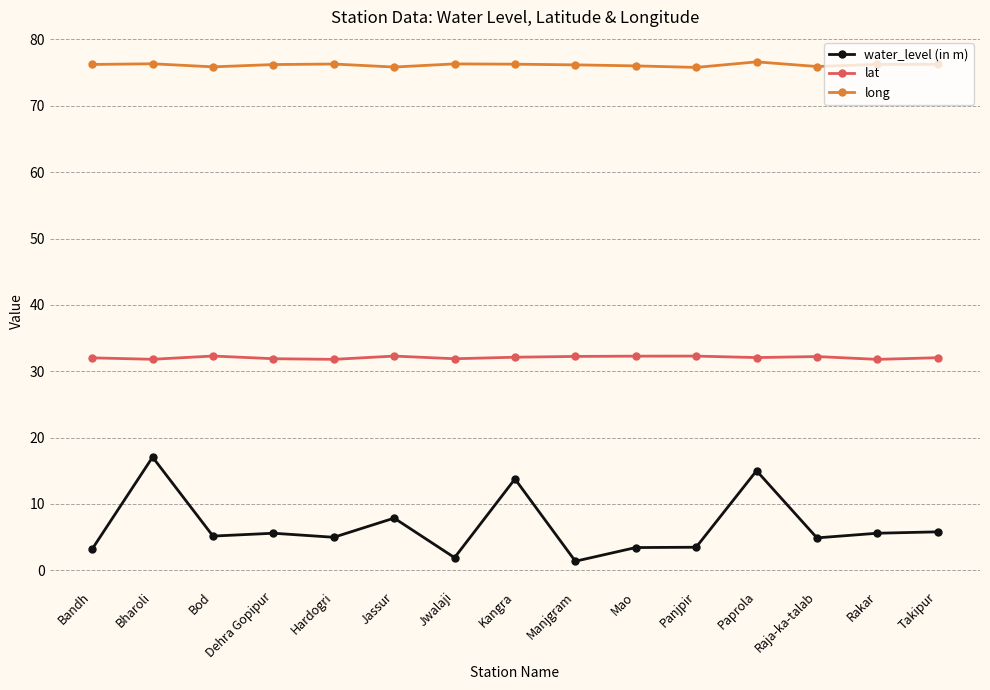

At how many categories does at least one series exceed 40?

15